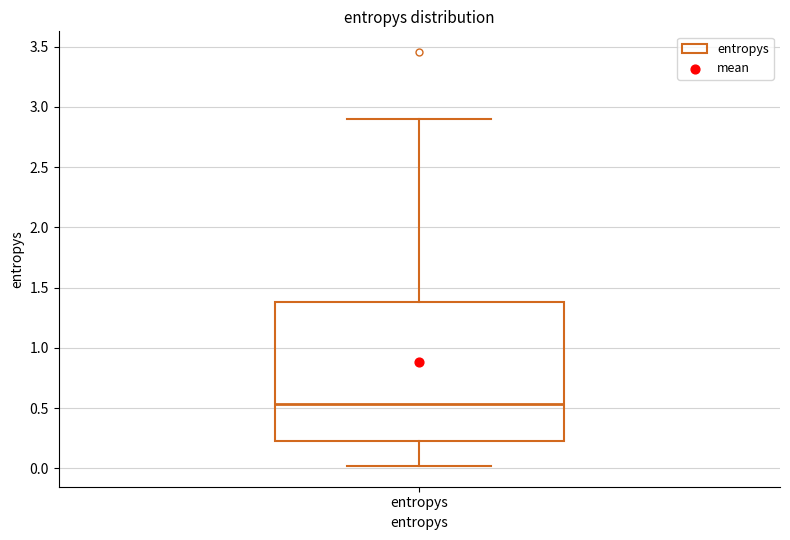

Read this box plot against the y-axis: the position of the median line, the range covered by the box, and the ends of both whiskers. The values are not printed on the chart, so give them approximately, as read against the axis.

median 0.55, box 0.20 to 1.40, whiskers 0.00 to 2.90